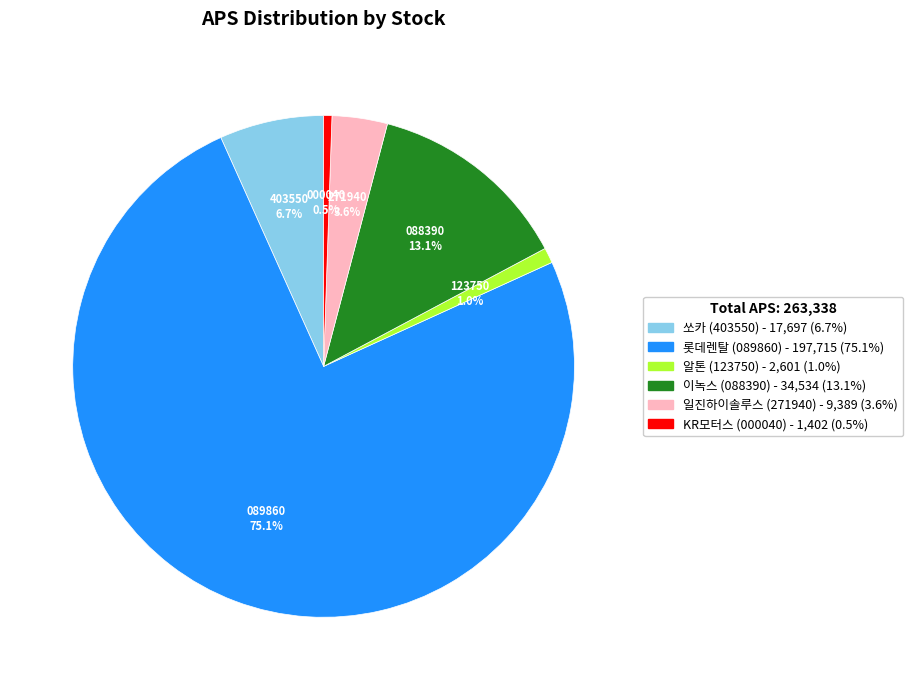

Which has a higher value, 알톤 or 일진하이솔루스?

일진하이솔루스